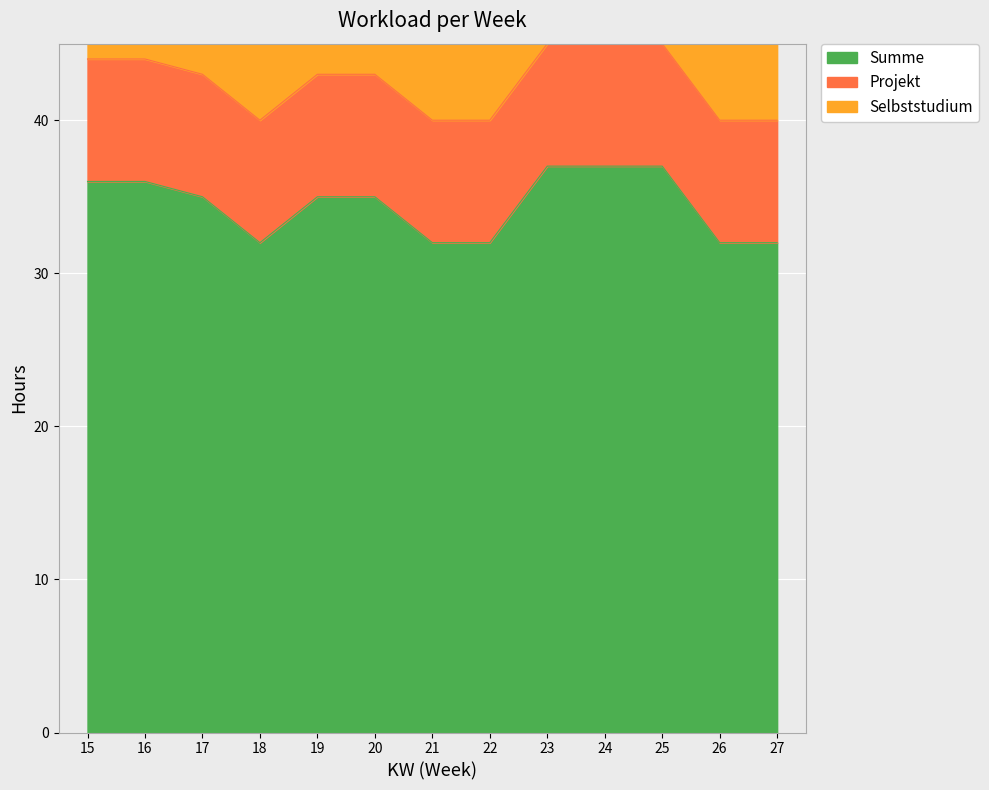

What is the total value across all series at 18?

48